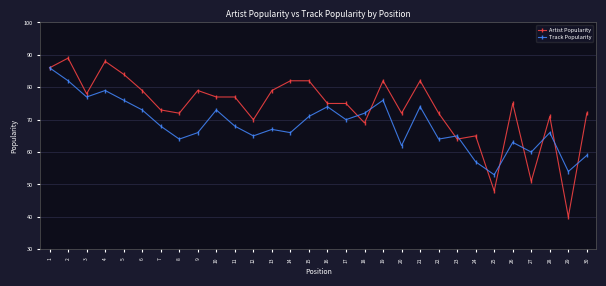

The Artist Popularity series shows 71 at 28. True or false?

True